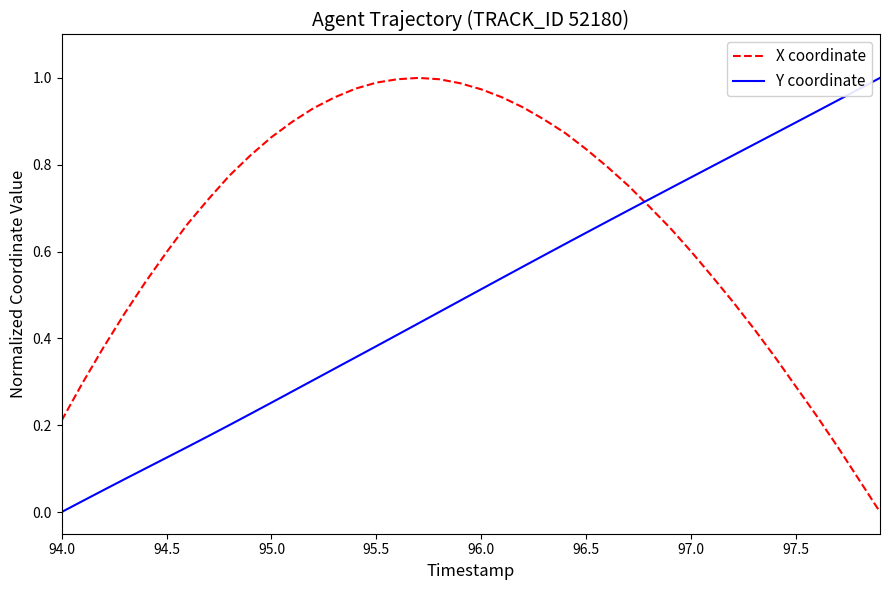

Which series has the largest total across all categories?

X coordinate